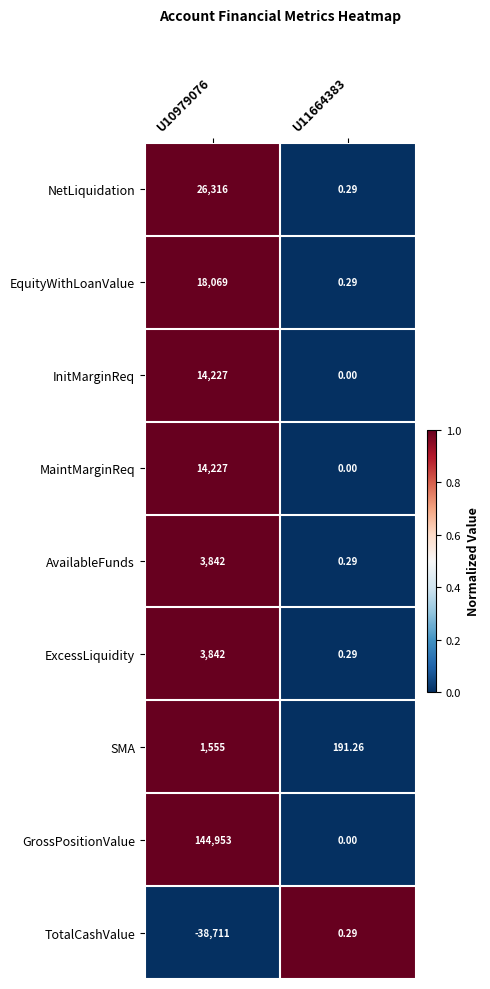

Is the value of EquityWithLoanValue at U10979076 greater than the value of MaintMarginReq at U11664383?

Yes